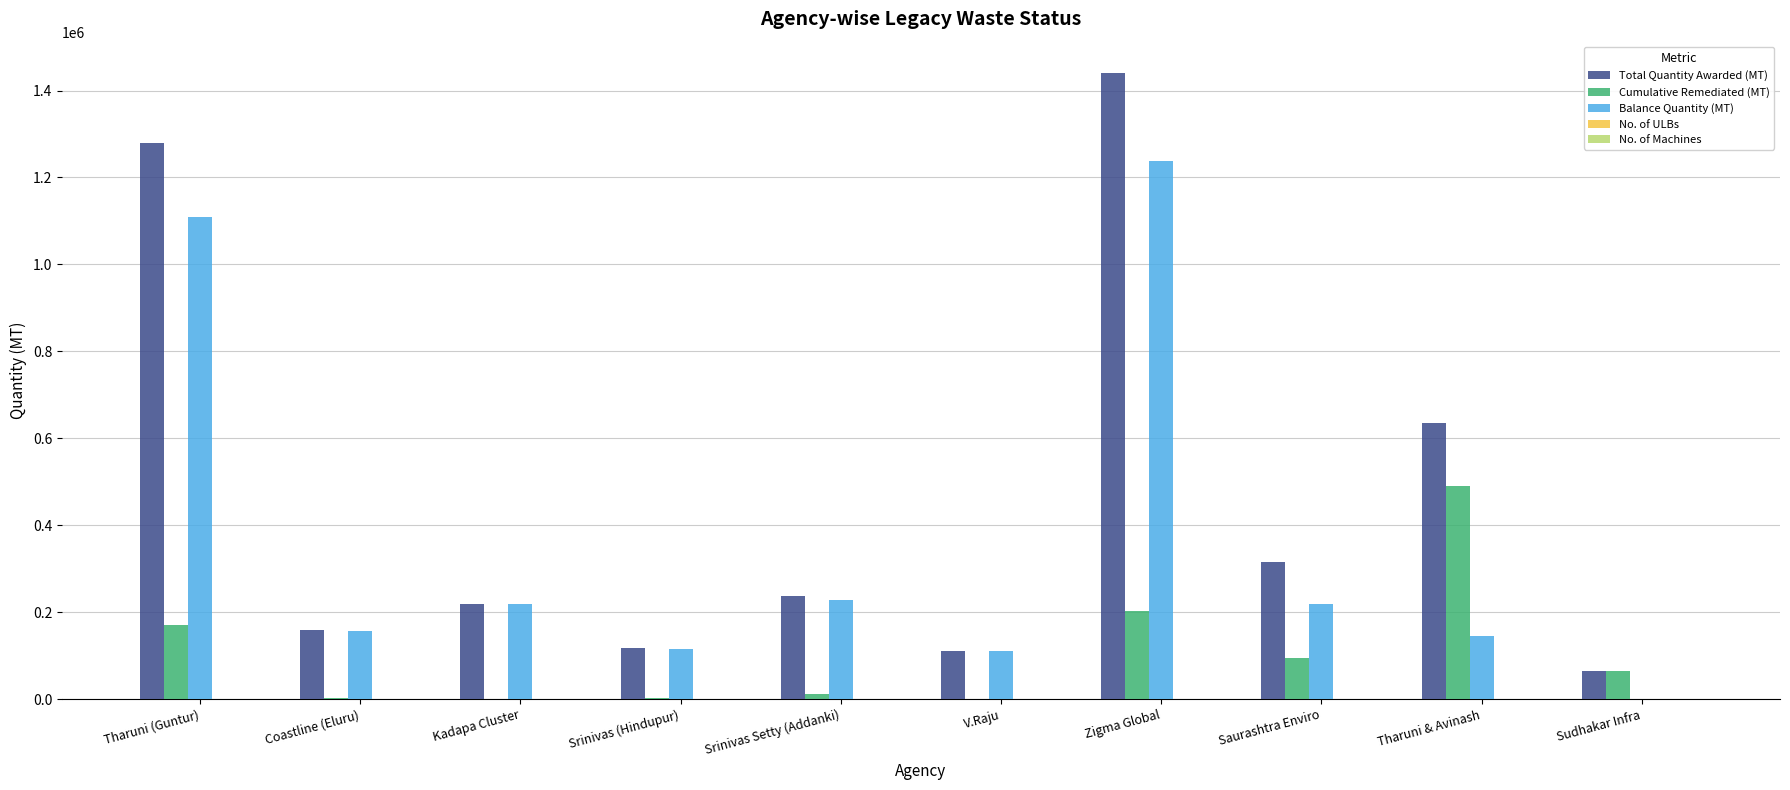

Does the chart contain stacked bars?

No